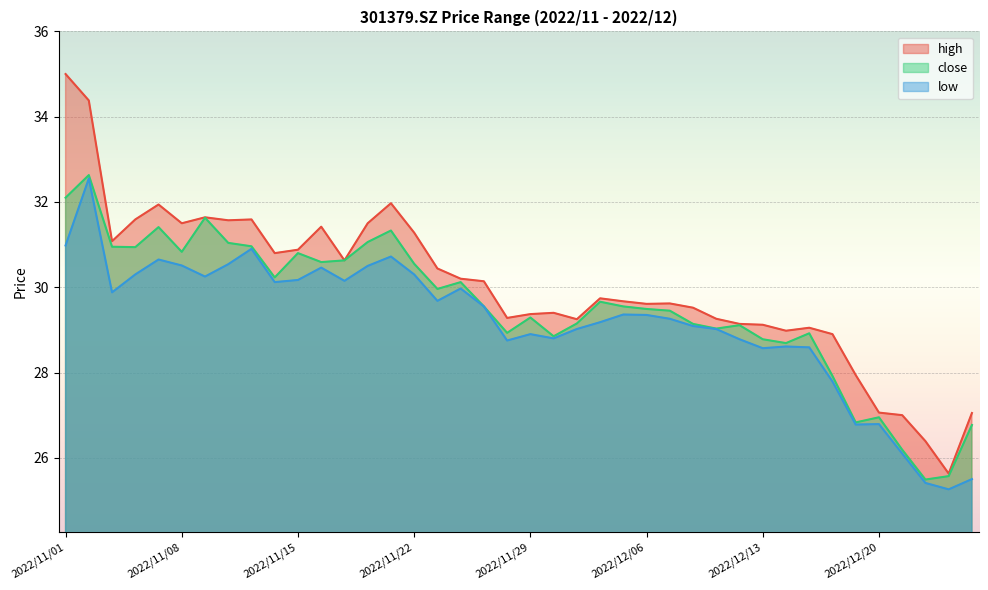

The value of low at 2022/11/25 is 17.8. True or false?

False